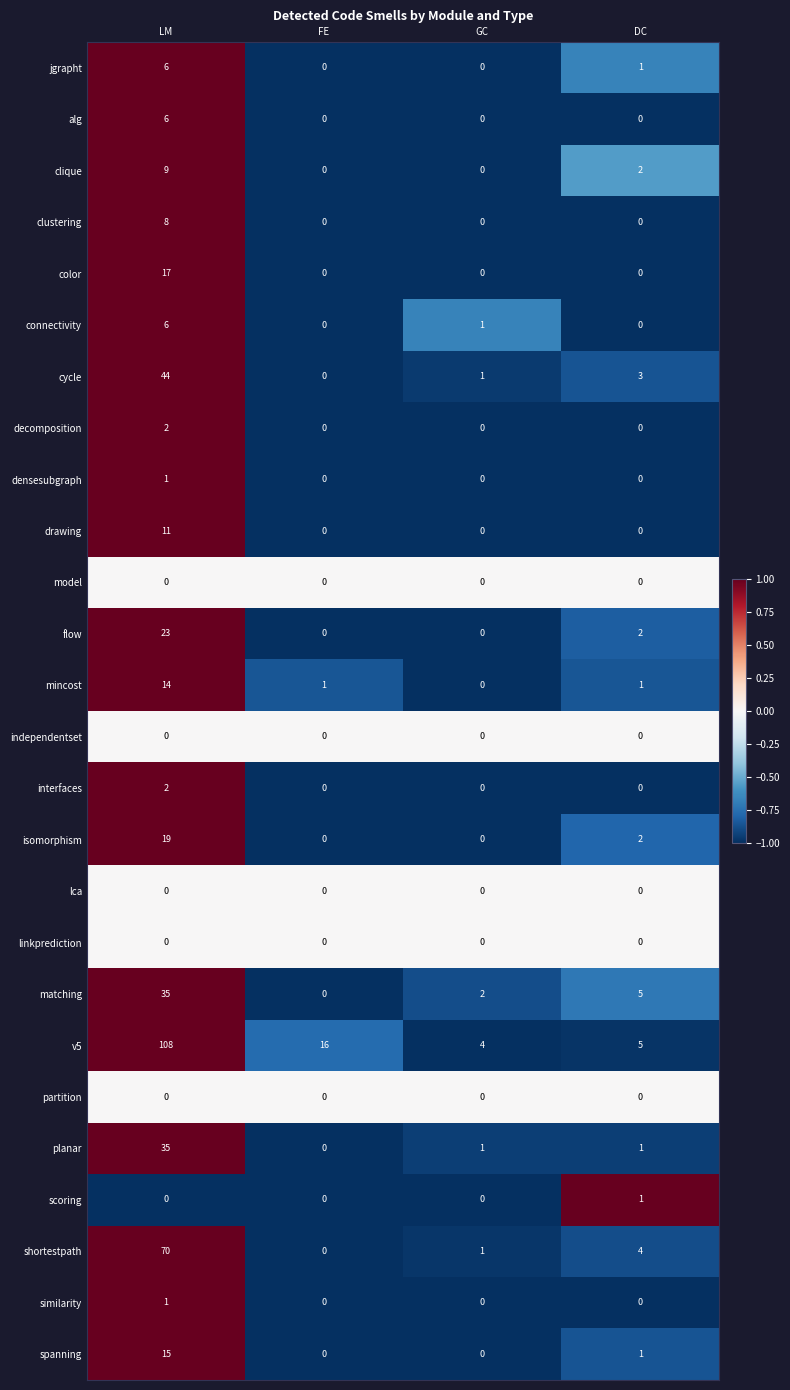

What is the total value across all series at DC?

28